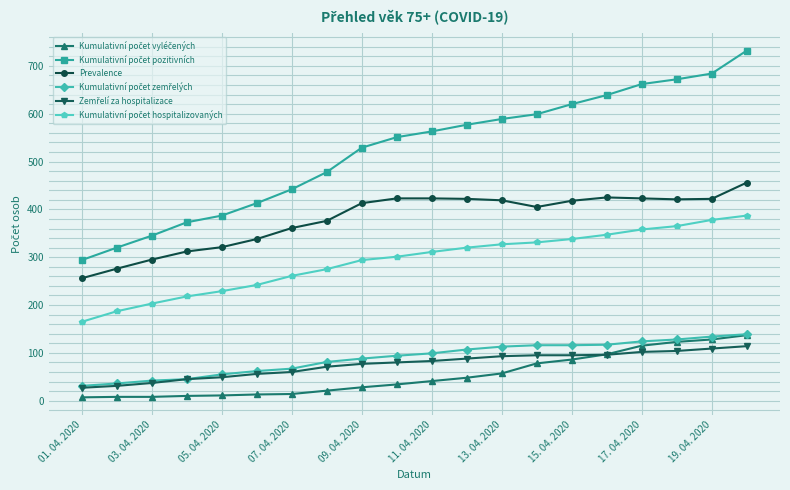

What is the maximum value shown in the chart?

732